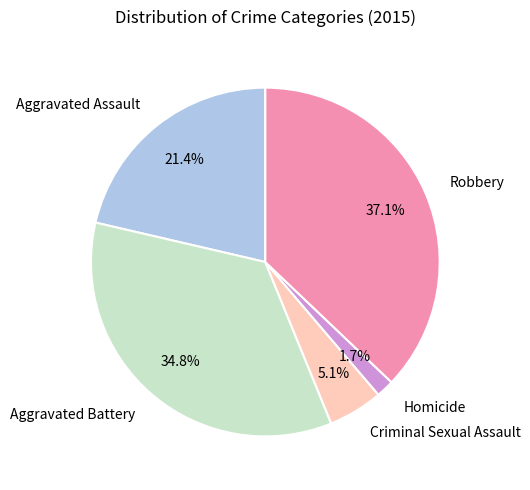

What percentage is the Aggravated Assault slice, to the nearest percent?

21%